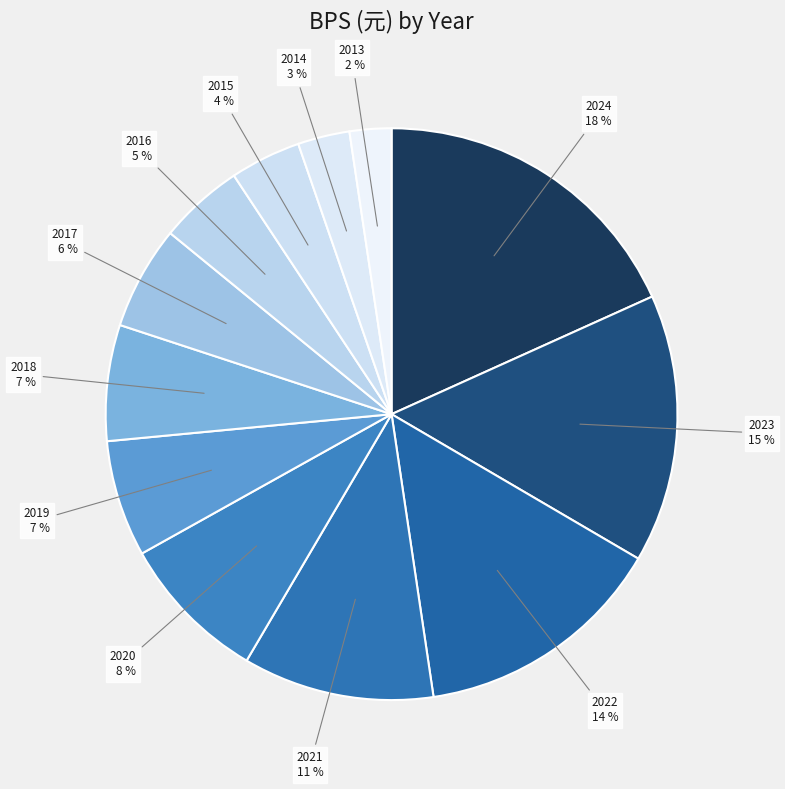

What percentage is the 2019 slice, to the nearest percent?

7%